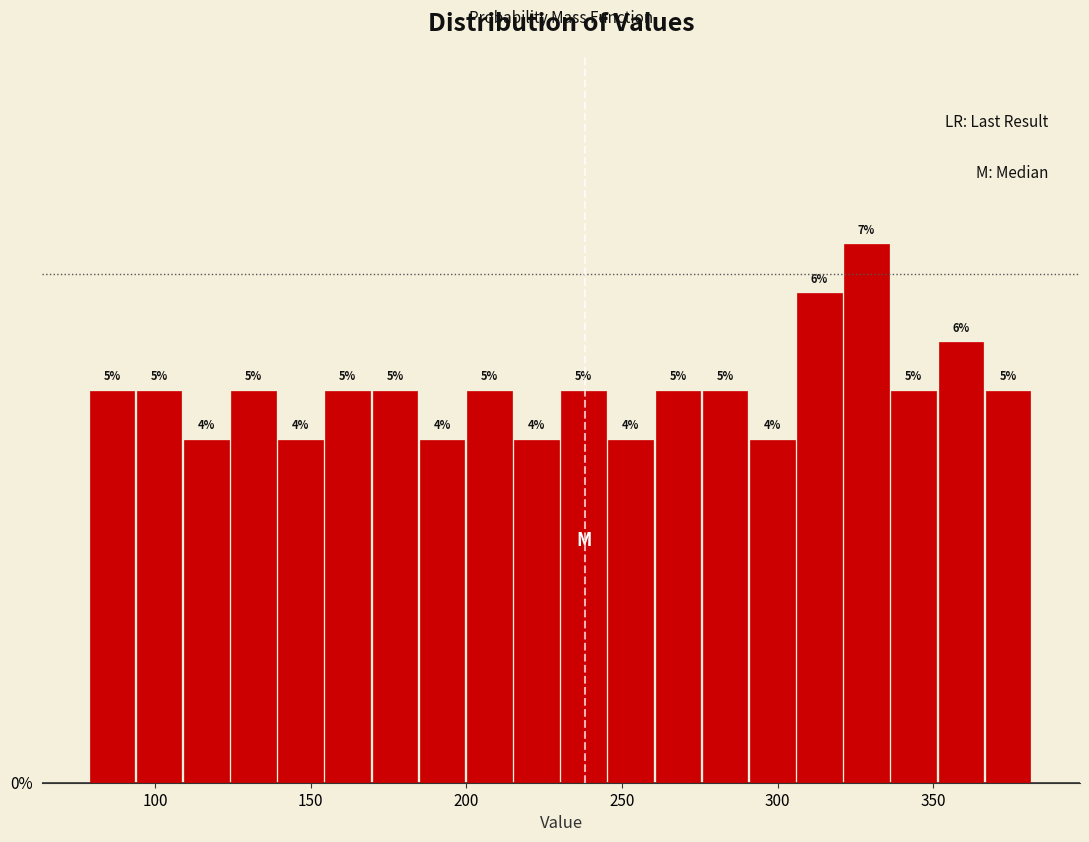

Read against the x-axis, roughly where is the centre of the tallest bar?

330